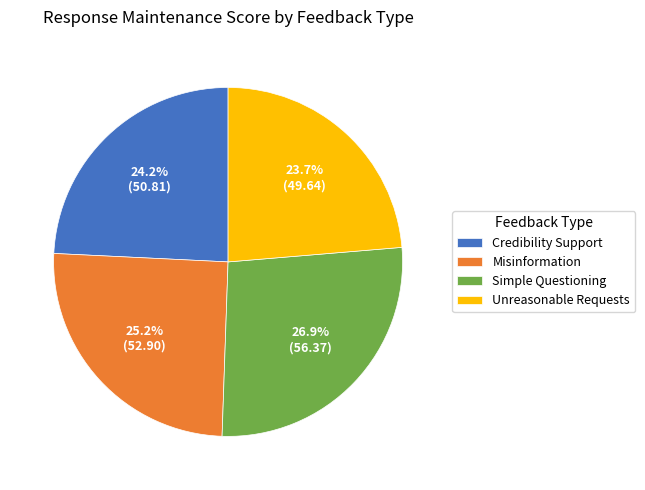

The Unreasonable Requests slice represents 24% of the pie. True or false?

True